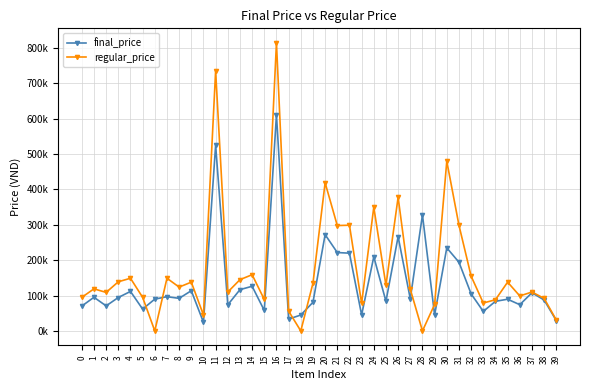

Does the chart have visible grid lines?

Yes